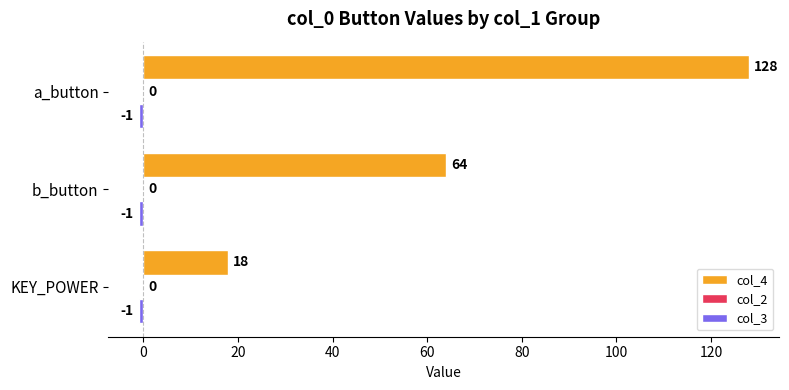

Between KEY_POWER and b_button, which series saw the biggest shift?

col_4